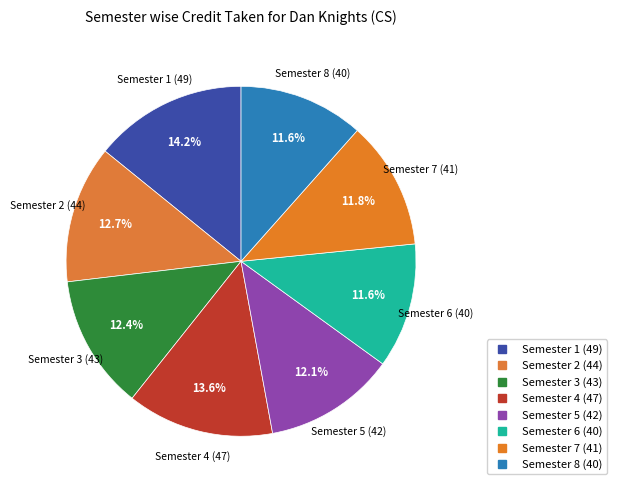

What is the smallest slice in the pie chart?

Semester 6